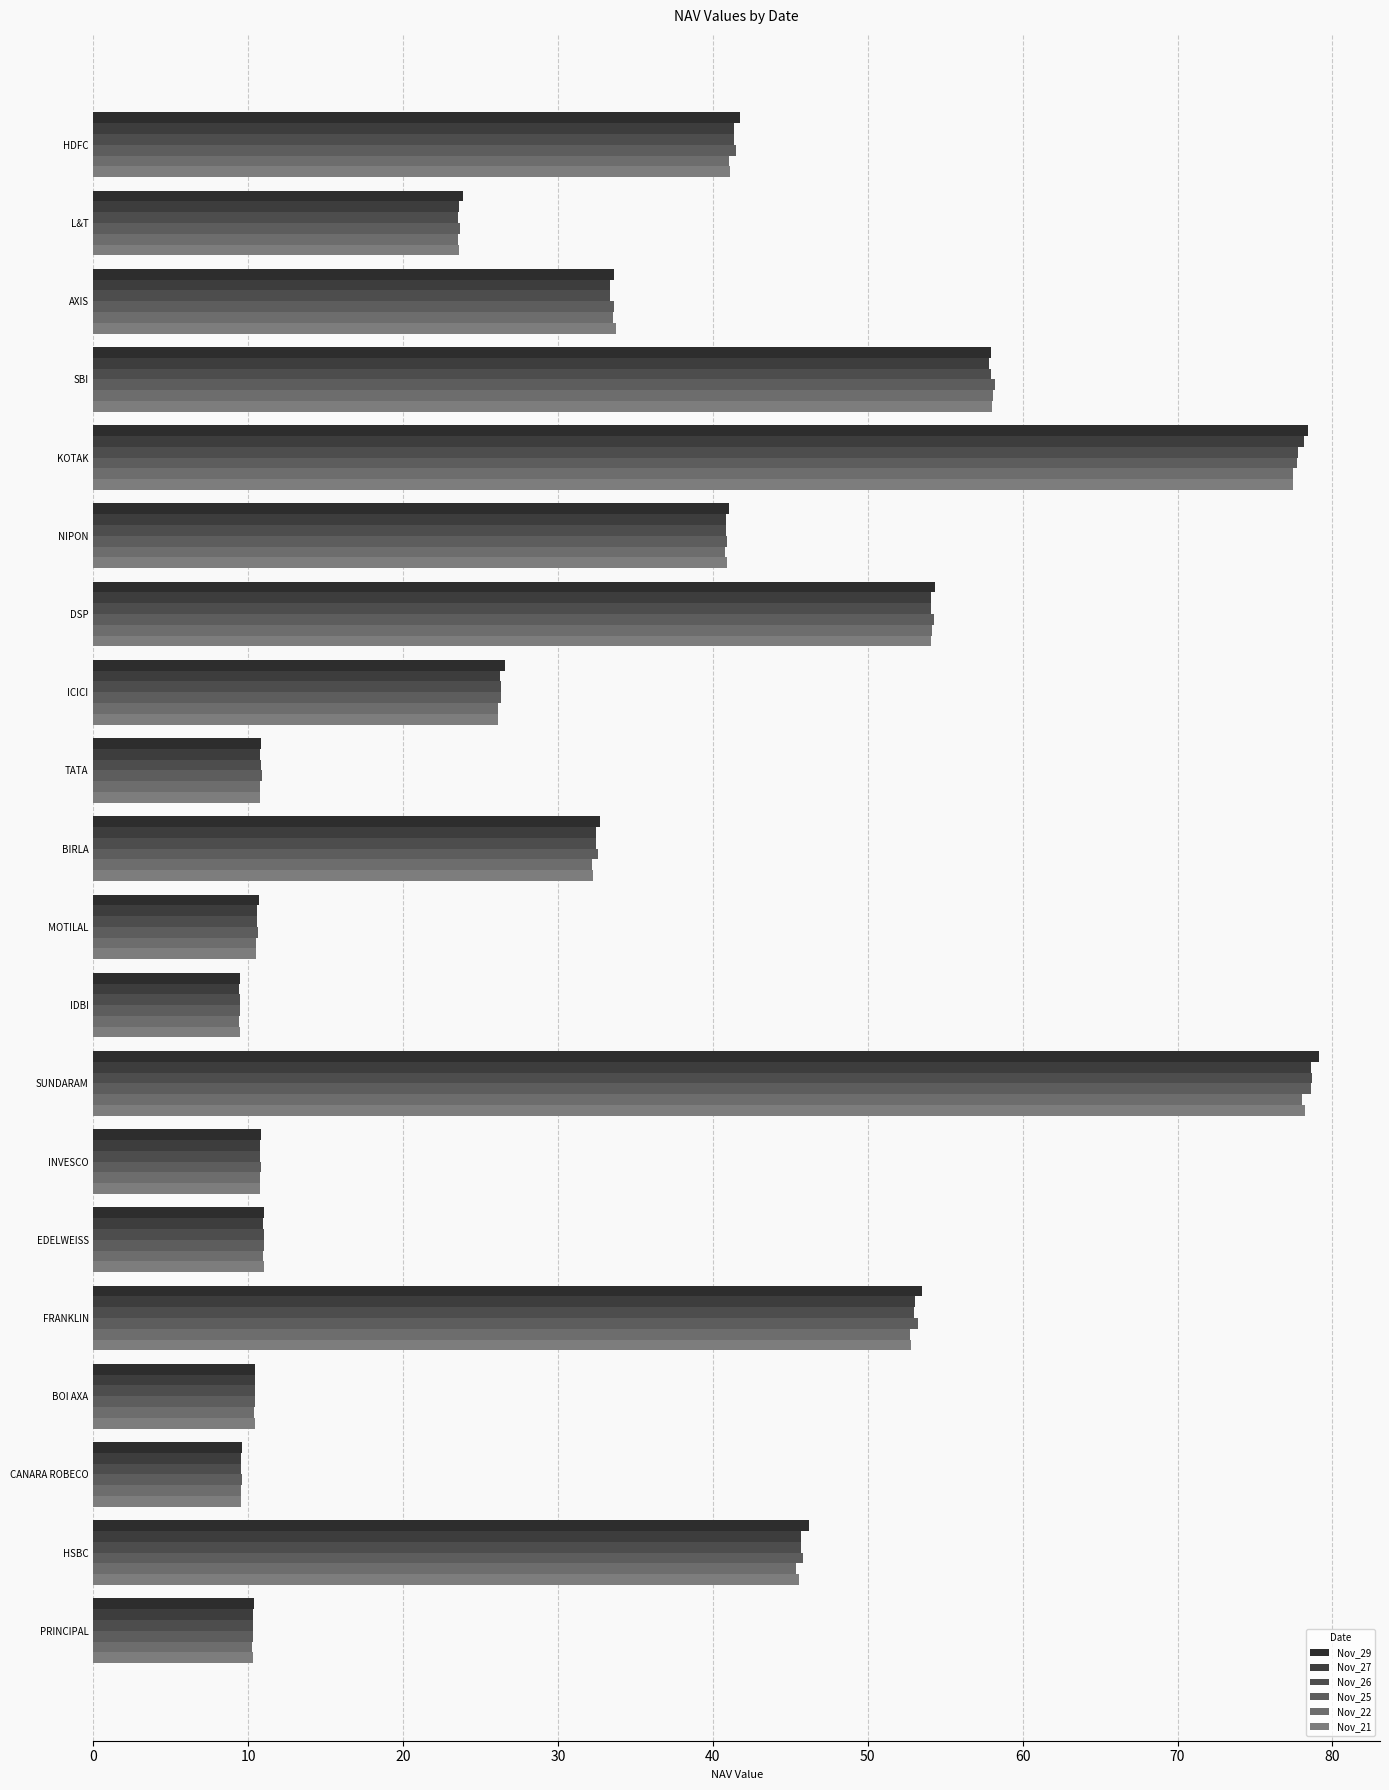

What is the greatest value displayed?

79.1